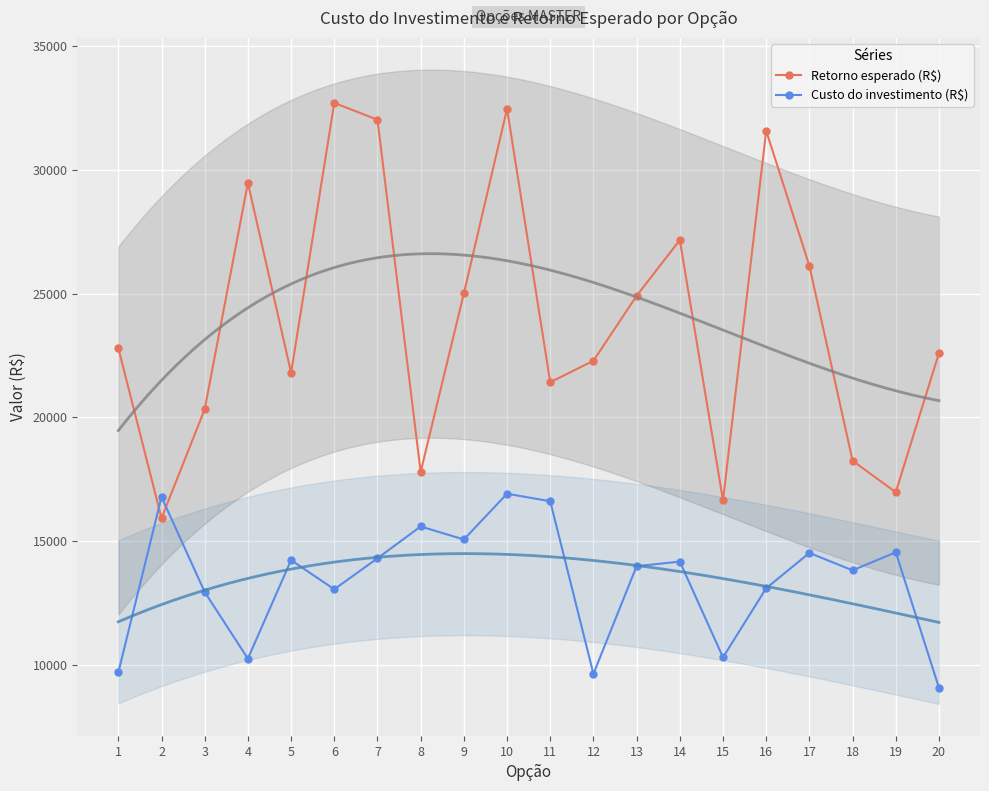

Which series ends up on top after the final intersection of Custo do investimento (R$) and Retorno esperado (R$)?

Retorno esperado (R$)